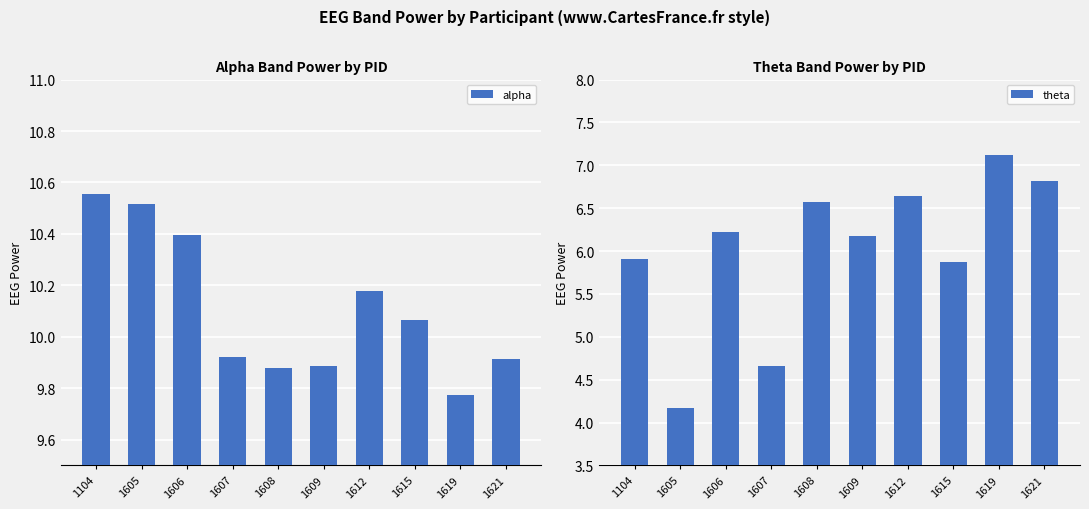

What is the total value across all series at 1619?

16.9